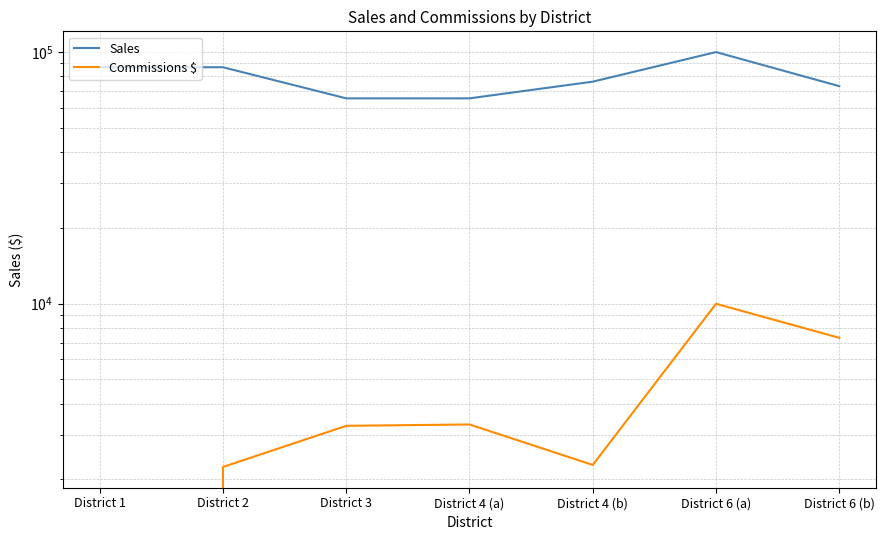

Reading left to right, what are all the values shown in this chart?

Sales: 86886.0	86886.0	65367.0	65367.0	76150.0	99815.0	73088.0
Commissions $: 0.0	2242.7	3268.3	3308.7	2284.5	9981.5	7308.8